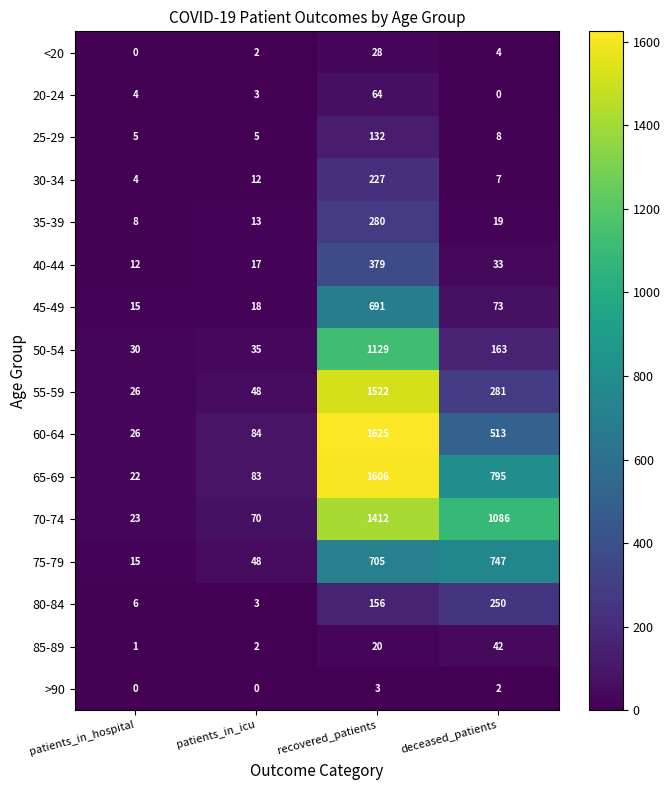

Which series changed the most between patients_in_hospital and patients_in_icu?

65-69